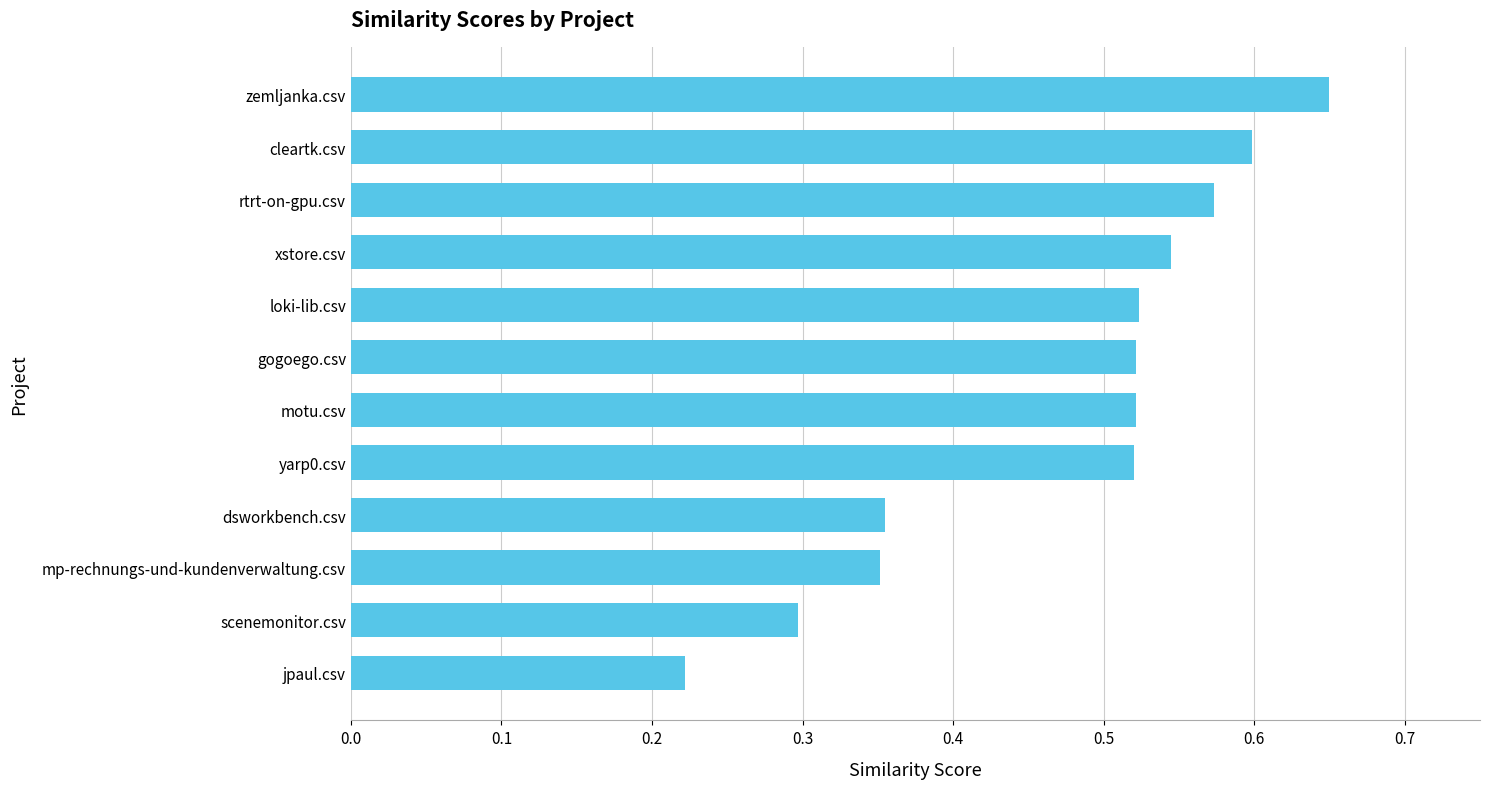

Which category has the lowest value across all series?

jpaul.csv